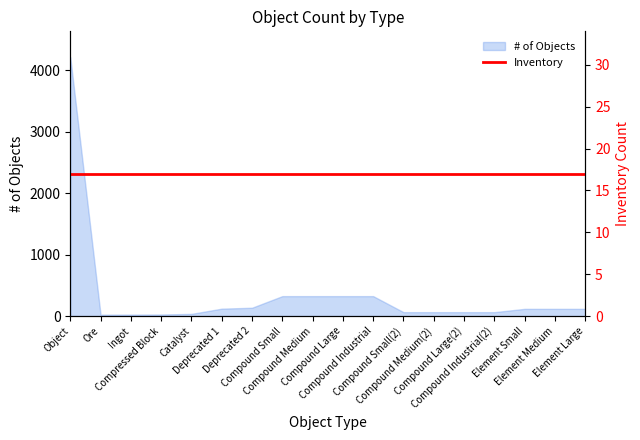

Count the number of values greater than 118.

7